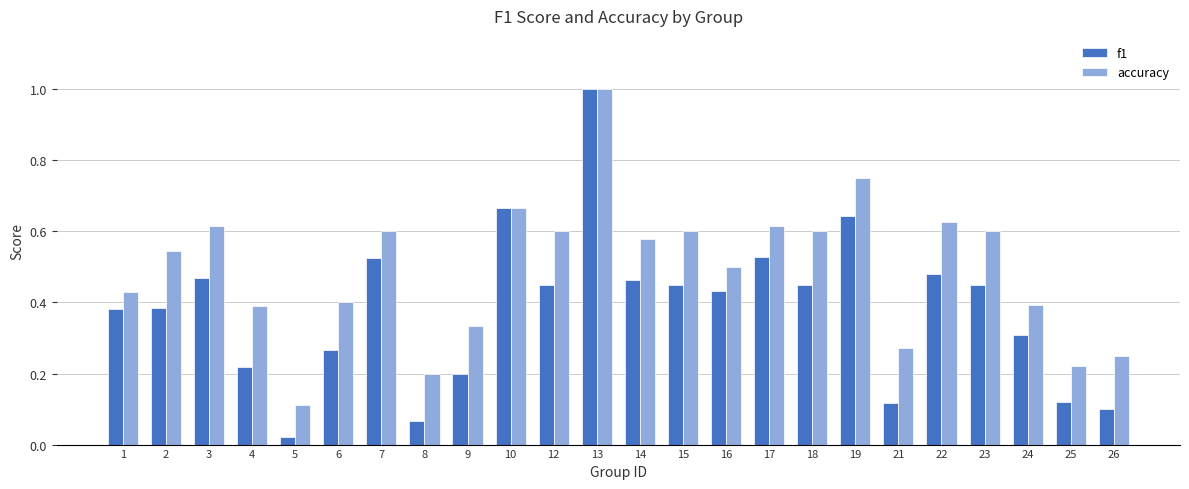

Which series changed the most between 5 and 12?

accuracy